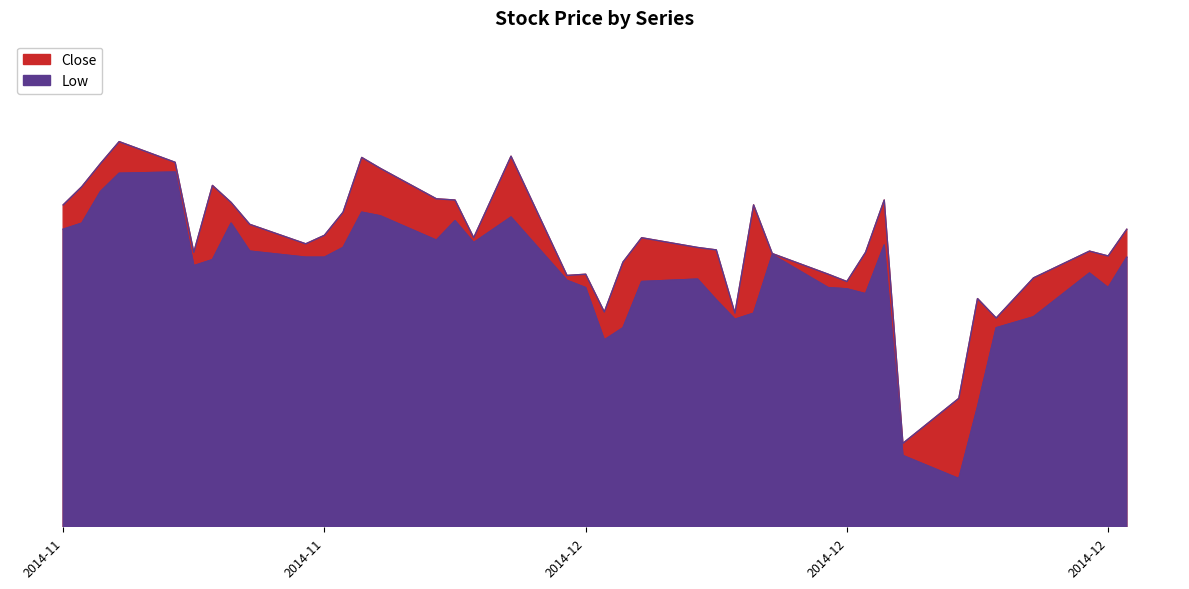

What position from the left is 2014-12-22?

7